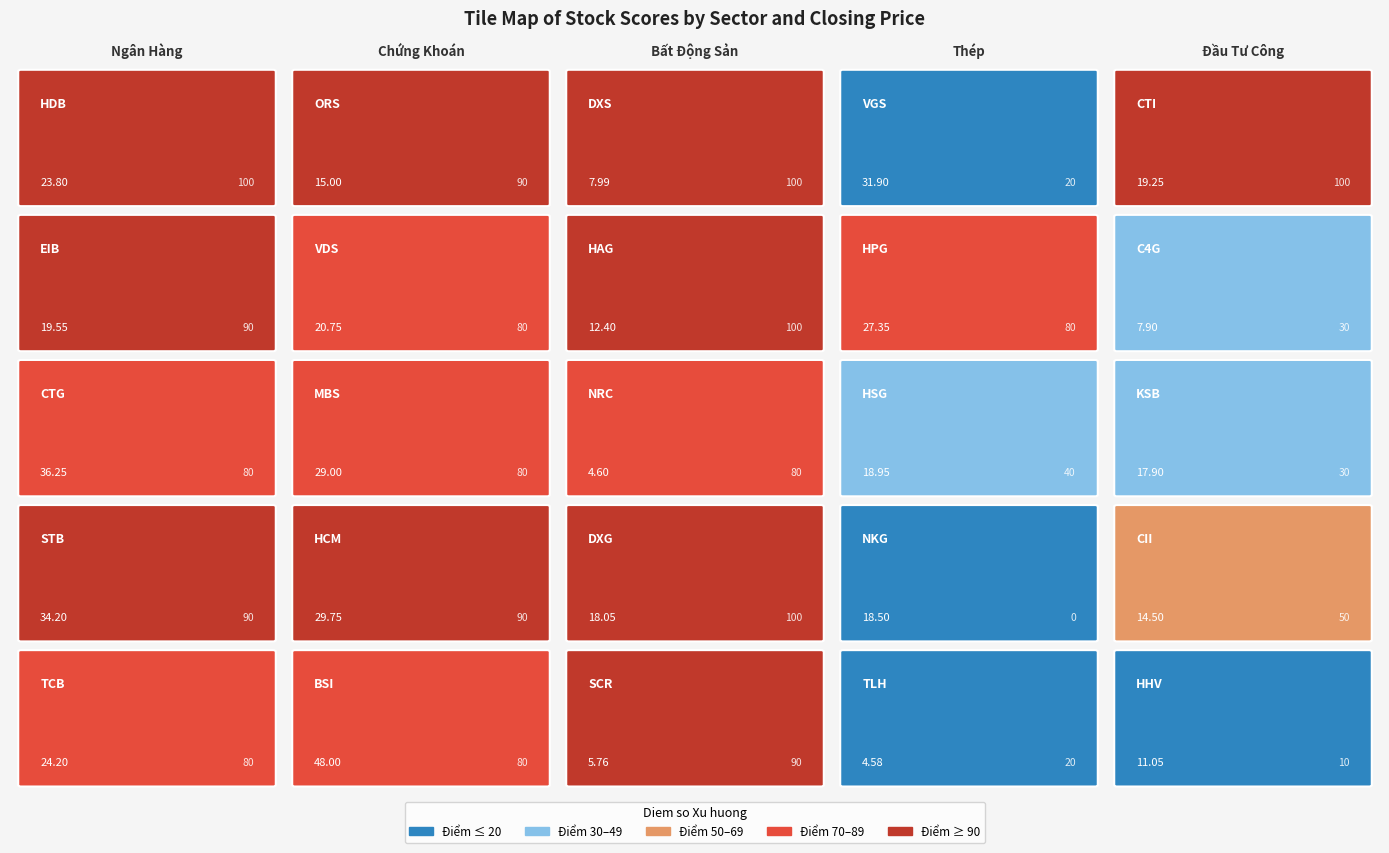

Between EIB and TCB, which series saw the biggest shift?

NganHang